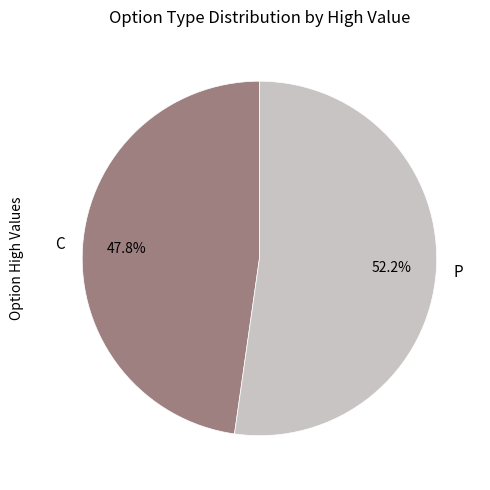

What percentage is NOT represented by C?

52.2%